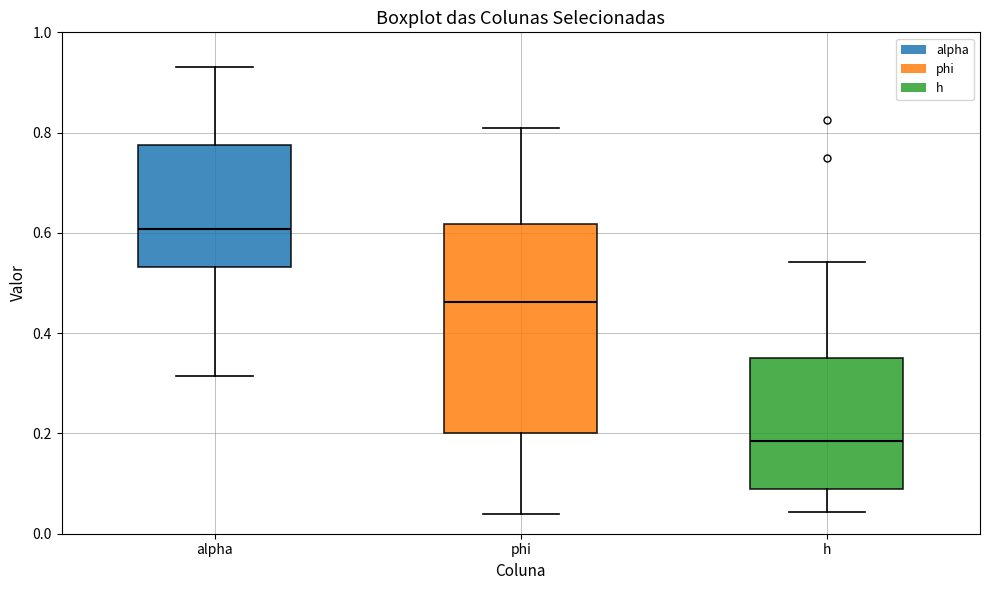

Which box's median line is the lowest?

h